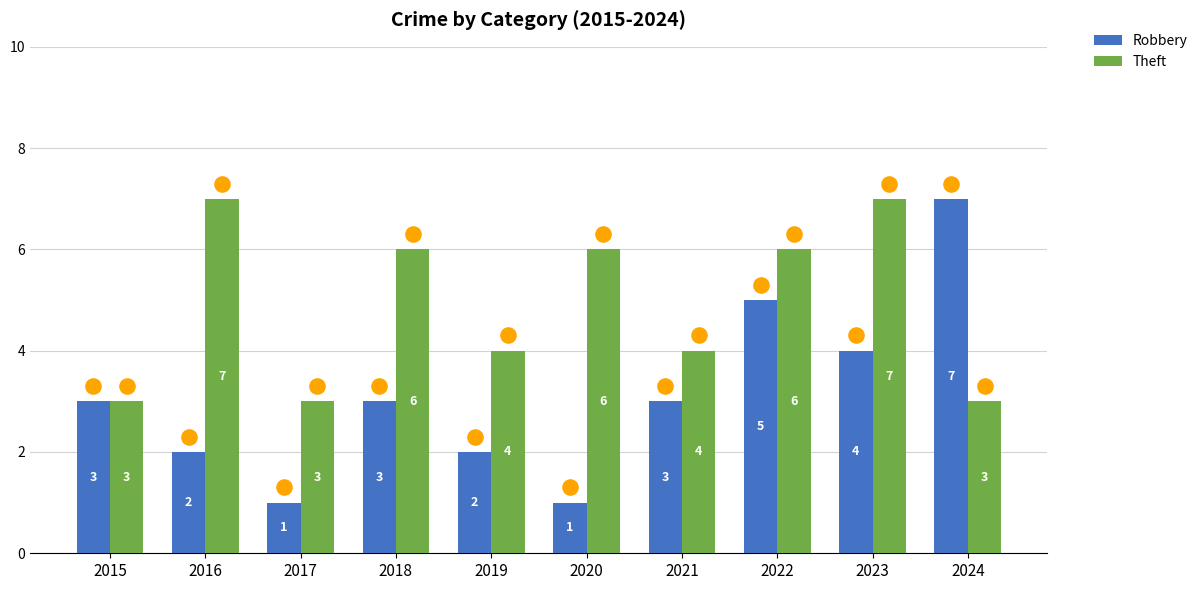

Which series has the largest total across all categories?

Theft